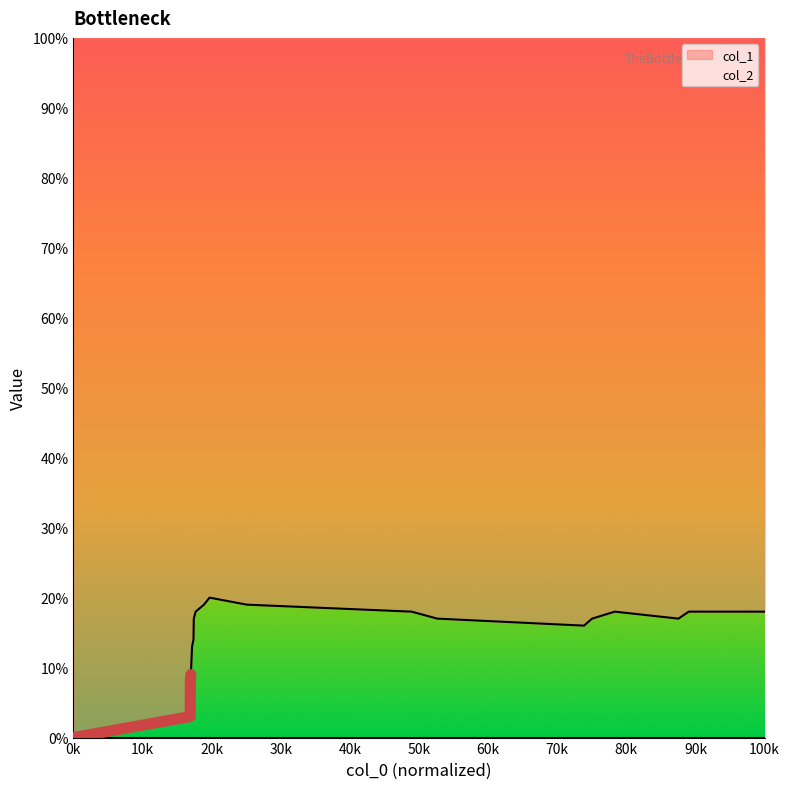

What is the maximum value for col_1?

20